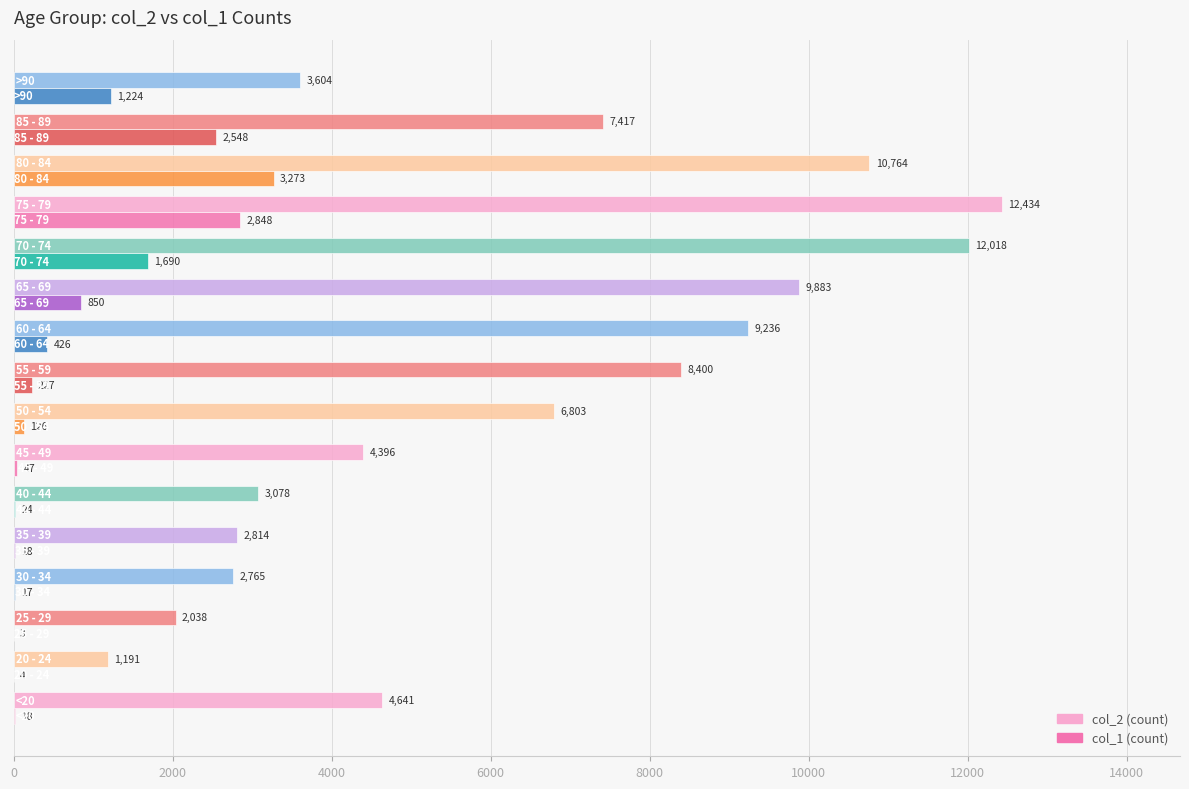

What is the greatest value displayed?

12434